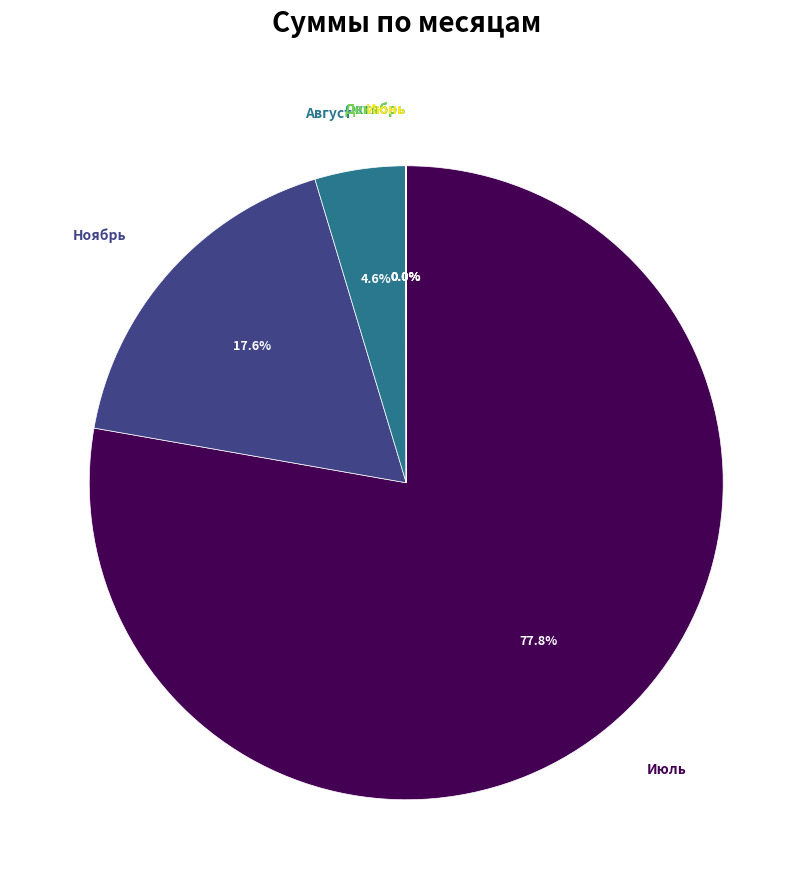

Approximately how many times larger is the value at Август compared to Ноябрь?

0.3